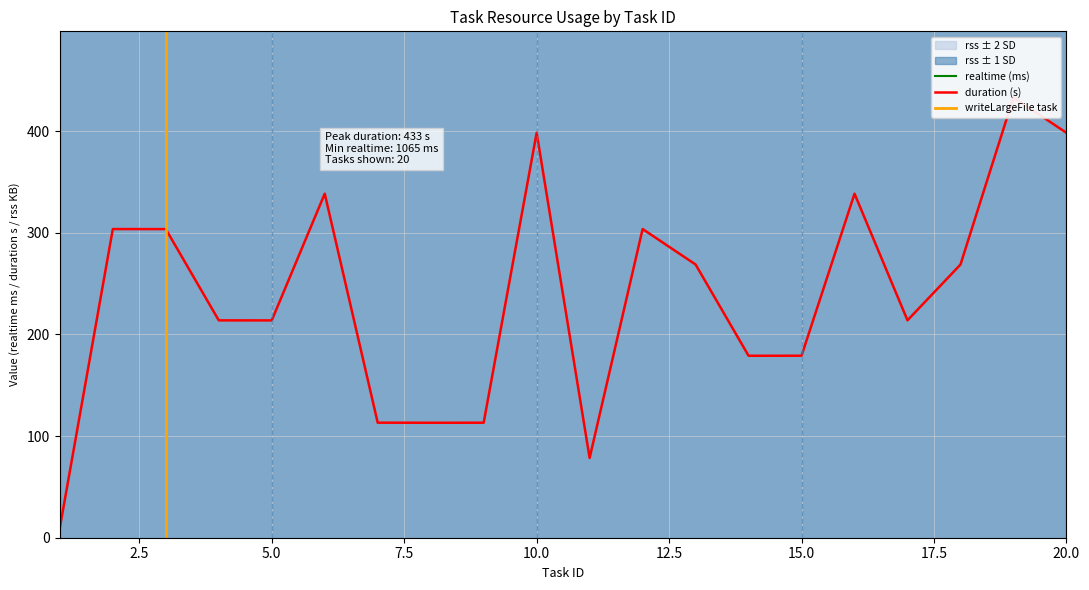

True or false: duration and realtime intersect in this chart.

False